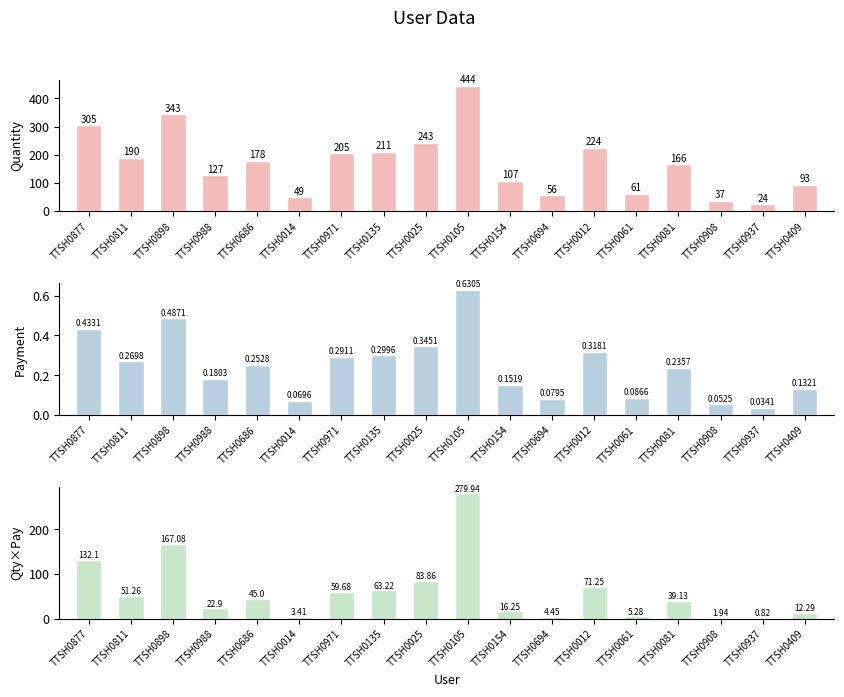

The value of Qty×Pay at TTSH0135 is 112.0. True or false?

False